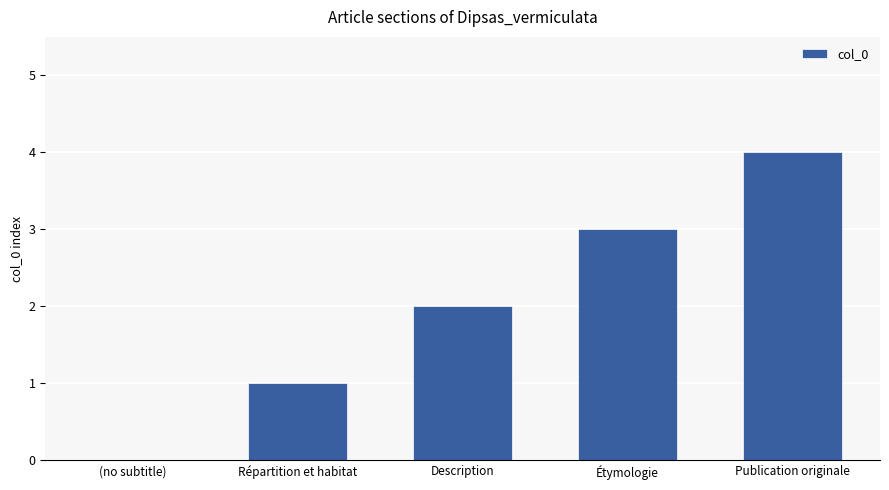

At which category does the chart reach its peak across all series?

Publication originale